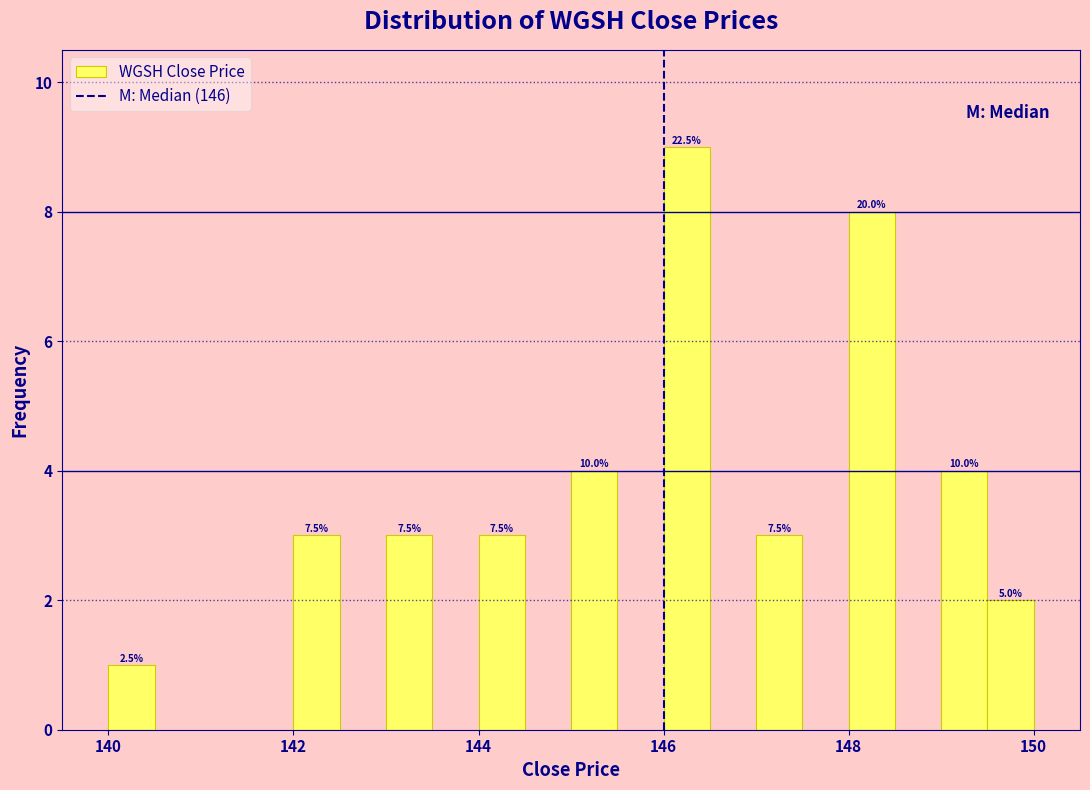

Read against the x-axis, roughly where is the centre of the tallest bar?

146.2